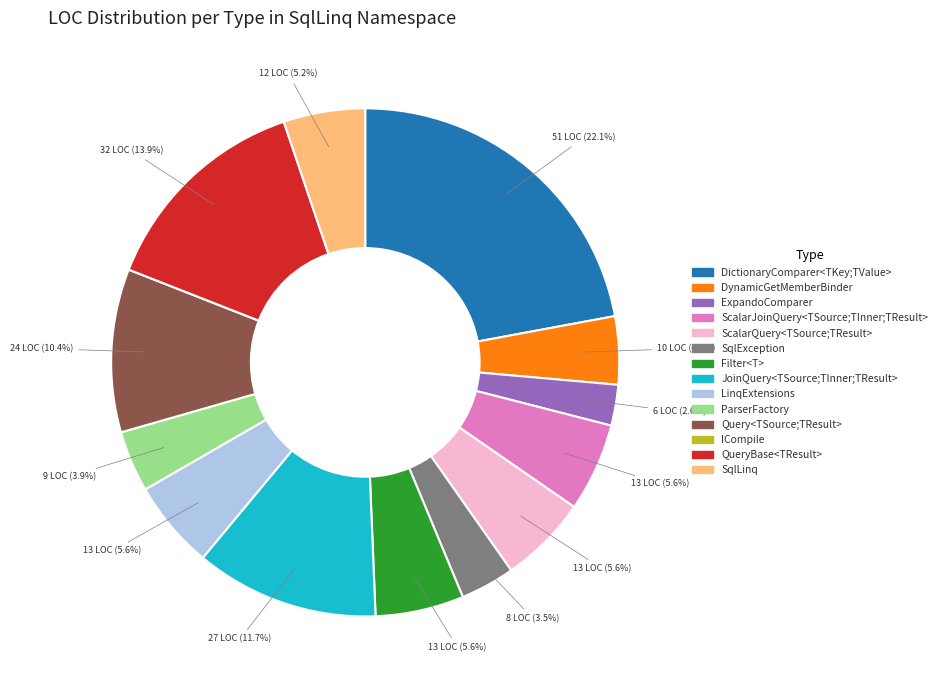

To the nearest percent, what portion does Query<TSource;TResult> represent?

10%